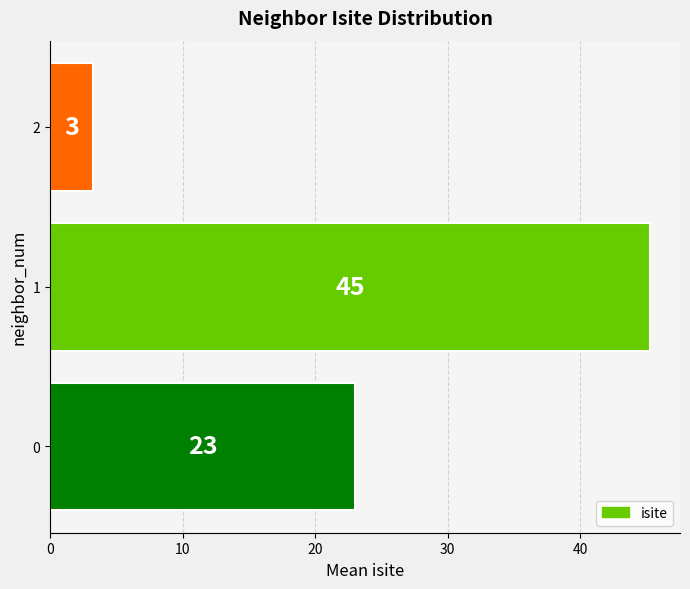

What is the sum of all values?

71.5